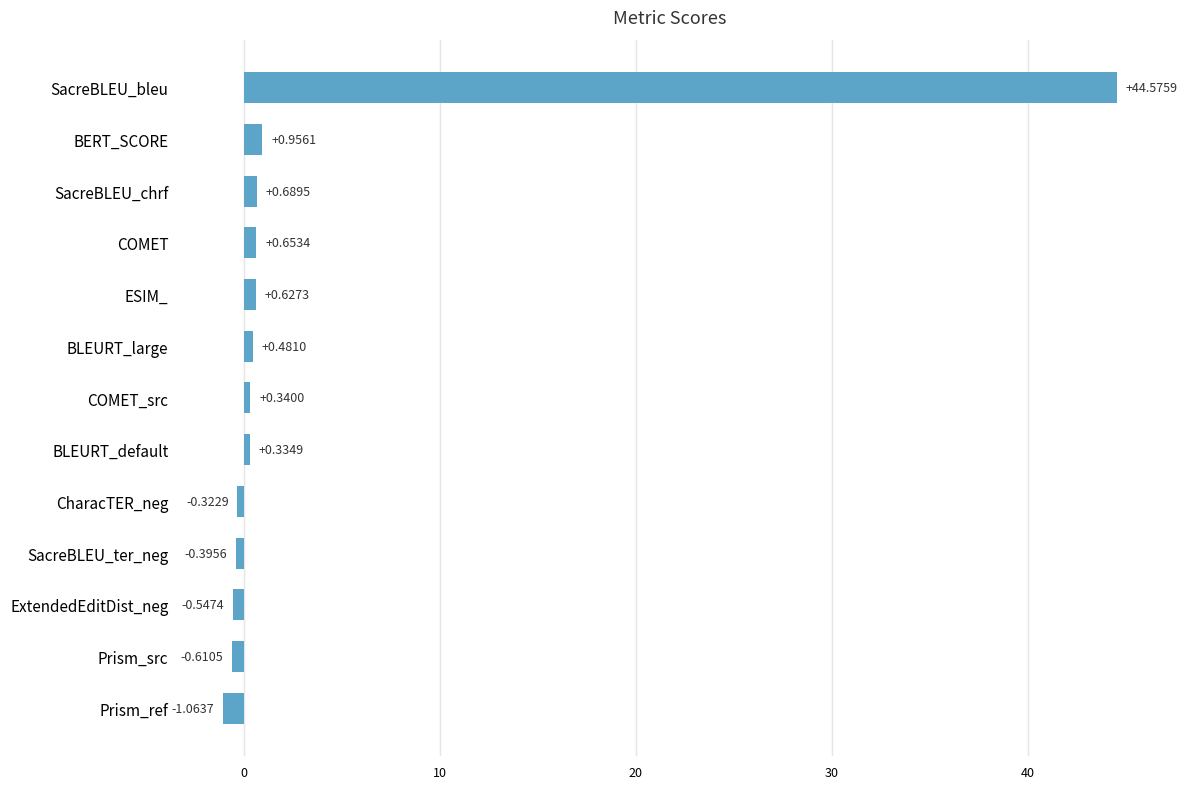

Rank the categories by value from highest to lowest.

SacreBLEU_bleu, BERT_SCORE, SacreBLEU_chrf, COMET, ESIM_, BLEURT_large, COMET_src, BLEURT_default, CharacTER_neg, SacreBLEU_ter_neg, ExtendedEditDist_neg, Prism_src, Prism_ref